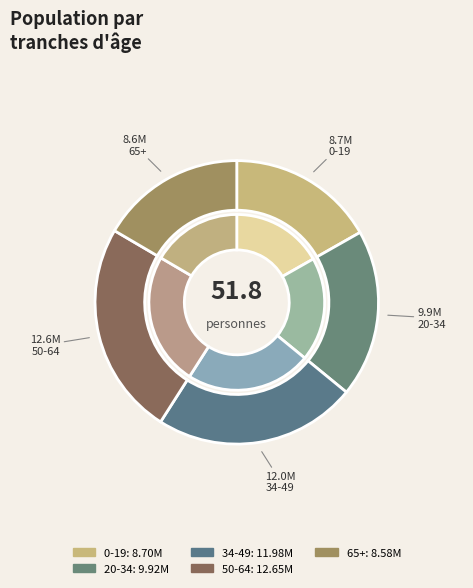

What percentage is the 20-34 slice, to the nearest percent?

19%